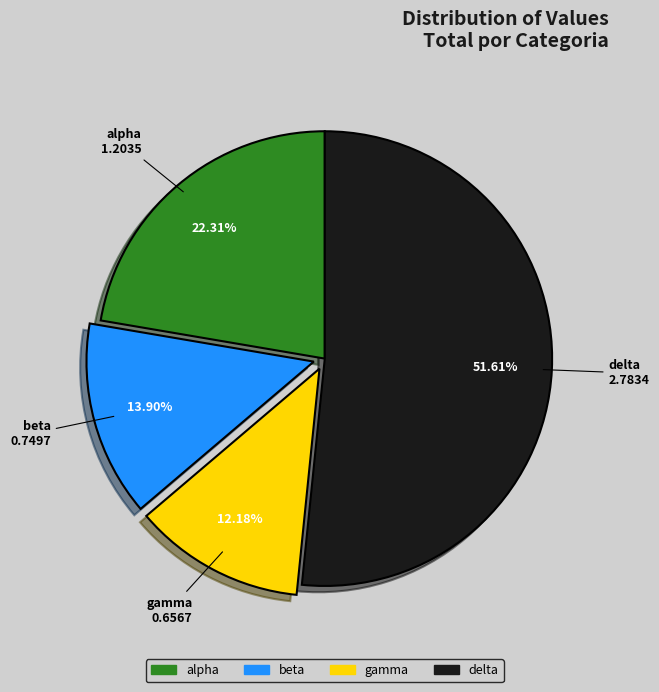

To the nearest percent, what is the average slice percentage?

25%